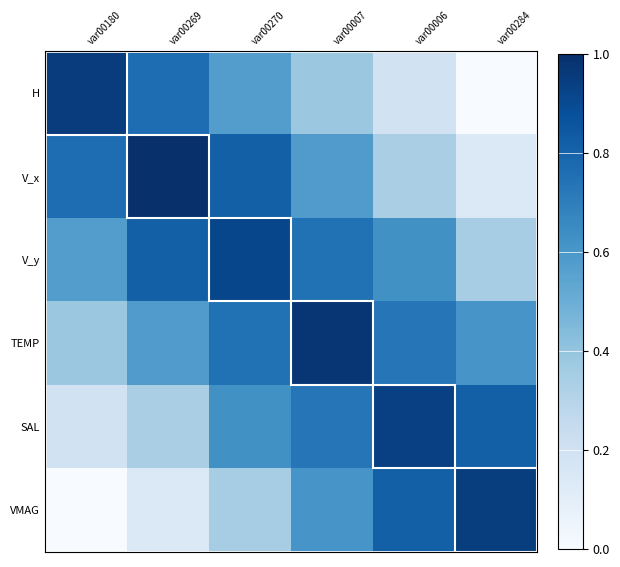

At how many categories does at least one series exceed 0?

6